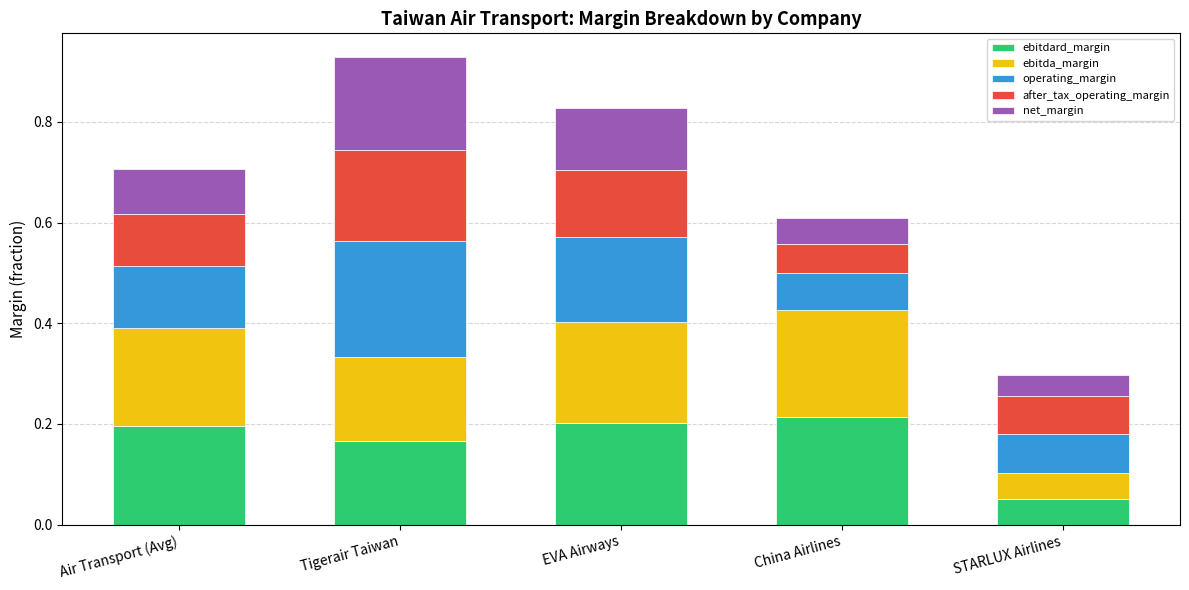

The ebitdard_margin series shows 0.2 at China Airlines. True or false?

True